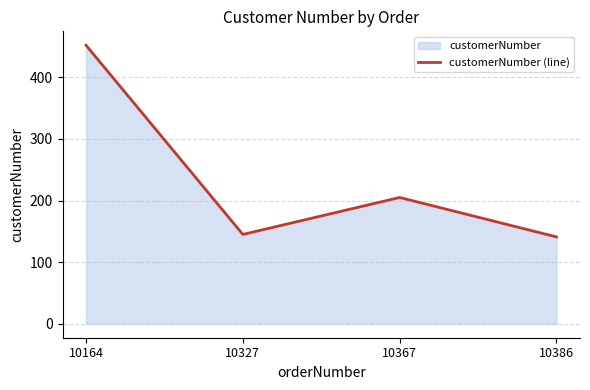

Is it true that the value at 10327 is 145?

True